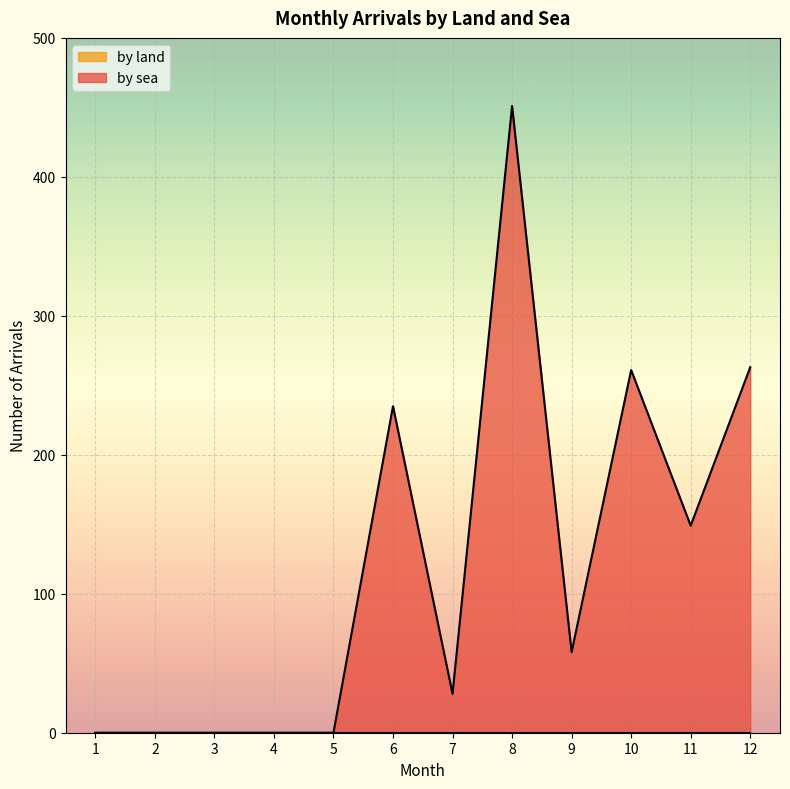

The value at 1 is 0. True or false?

True